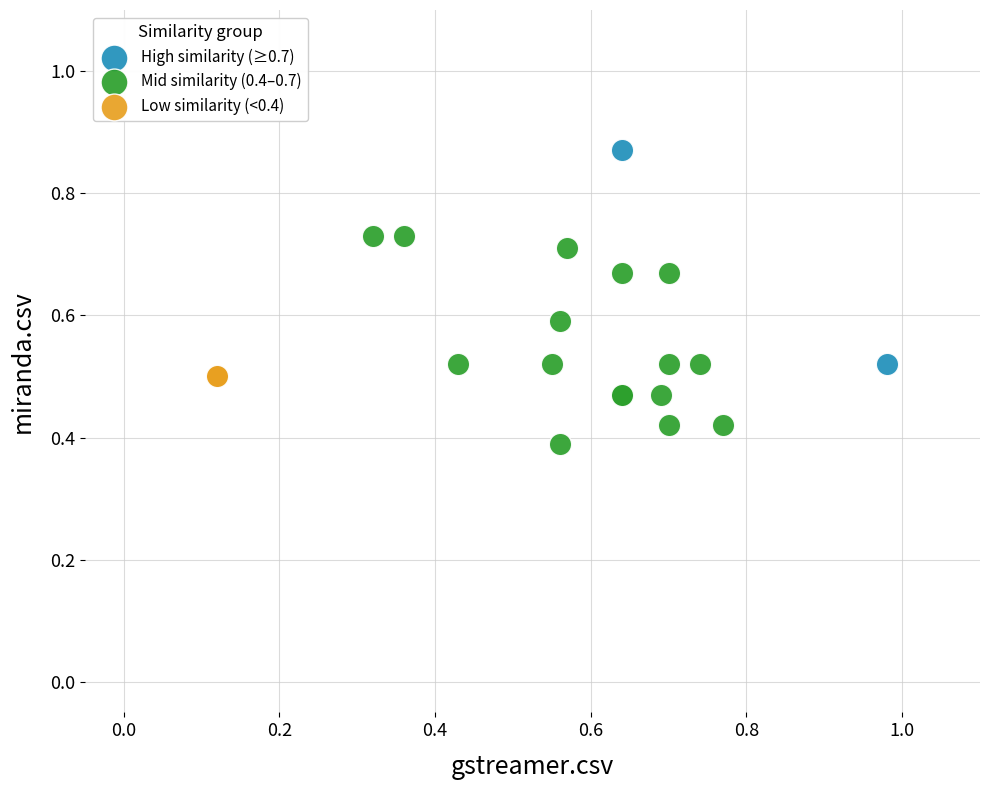

What are all the series names shown in the legend?

High similarity (≥0.7), Mid similarity (0.4–0.7), Low similarity (<0.4)